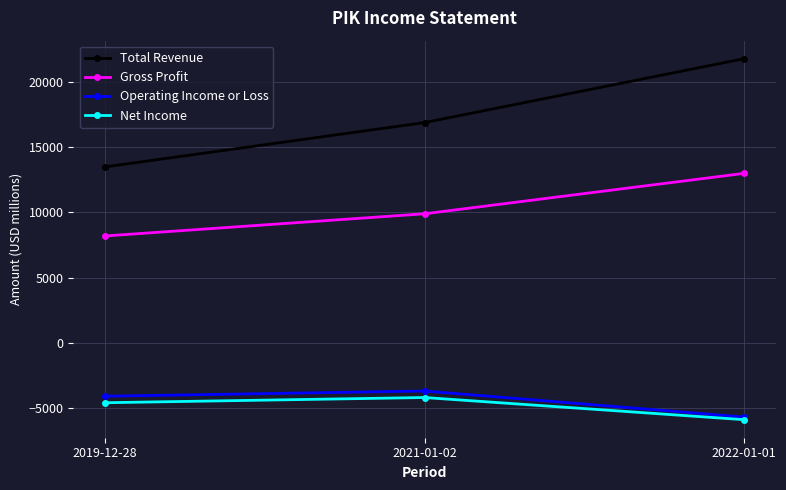

What is the difference between the highest and lowest values at 2021-01-02?

21100